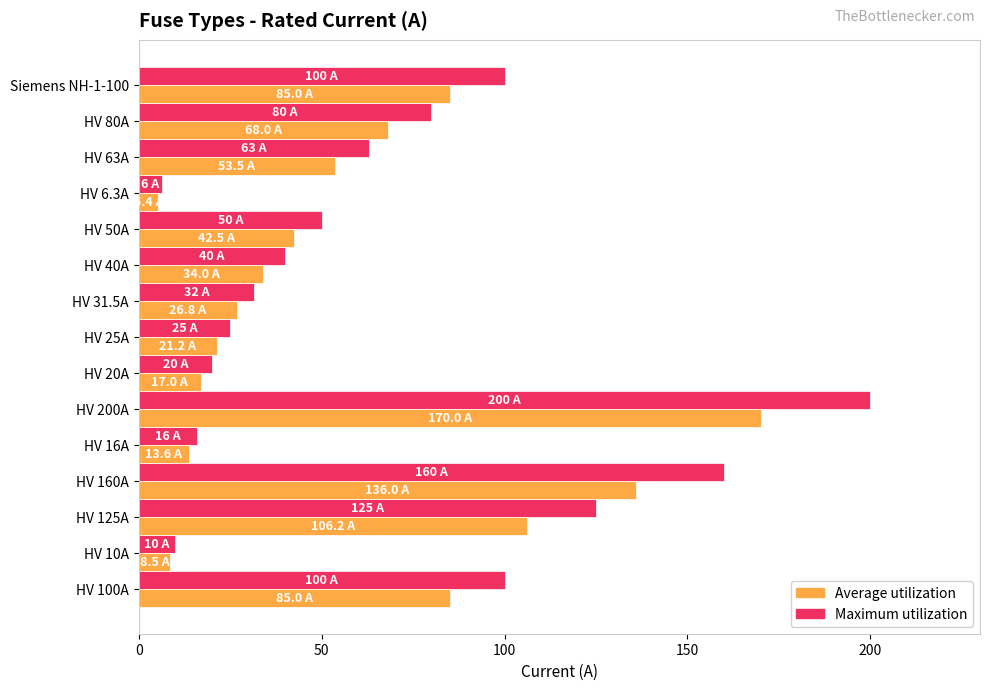

Which series has the largest range (max minus min)?

Maximum utilization